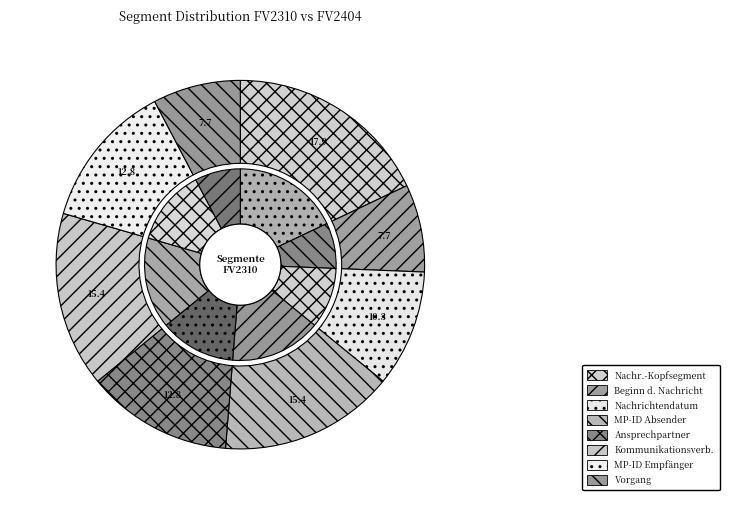

Combined, do Beginn der Nachricht and Ansprechpartner account for over 50%?

No